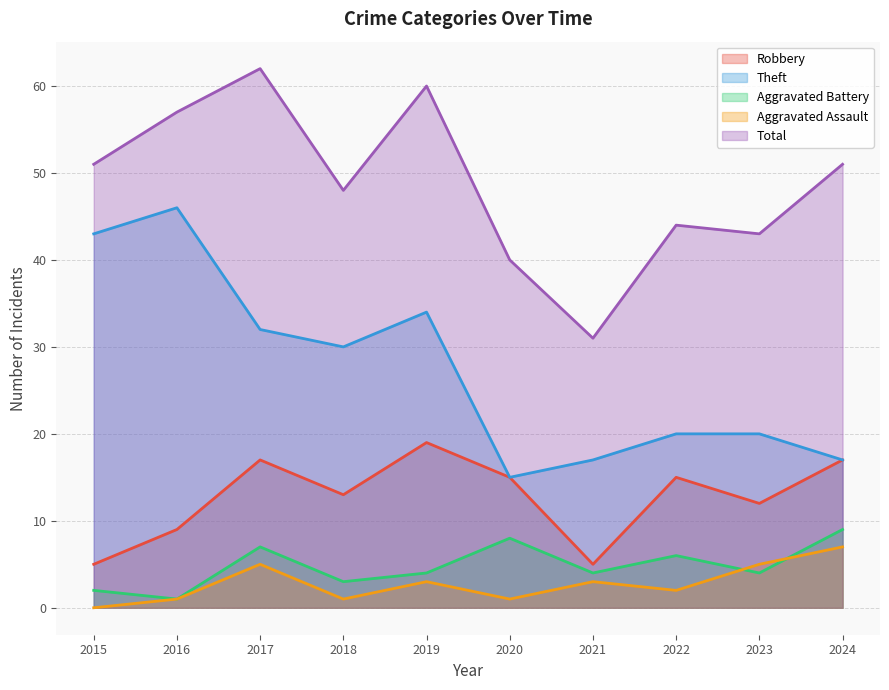

True or false: Aggravated Battery and Robbery intersect in this chart.

False